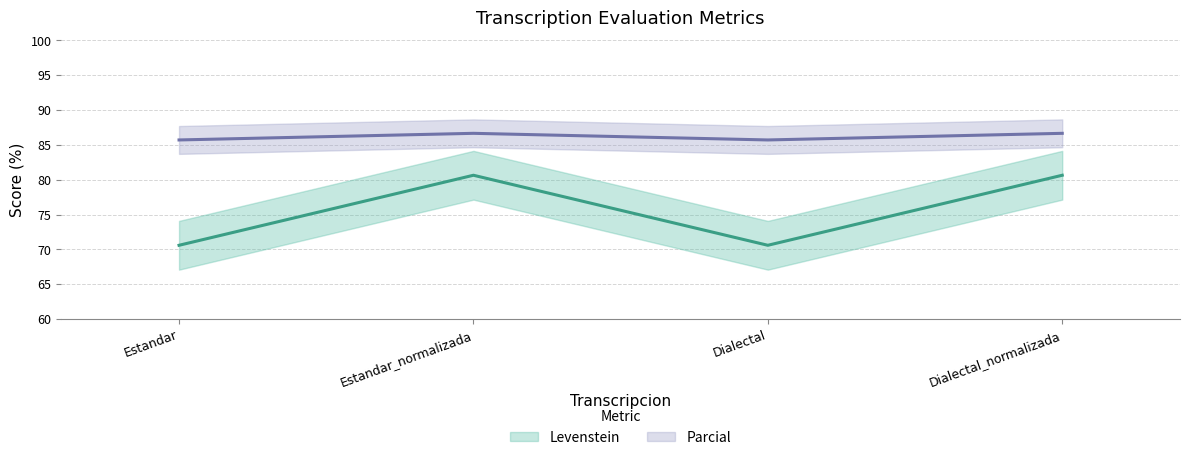

True or false: Levenstein has a value of 49.5 at Estandar_normalizada.

False